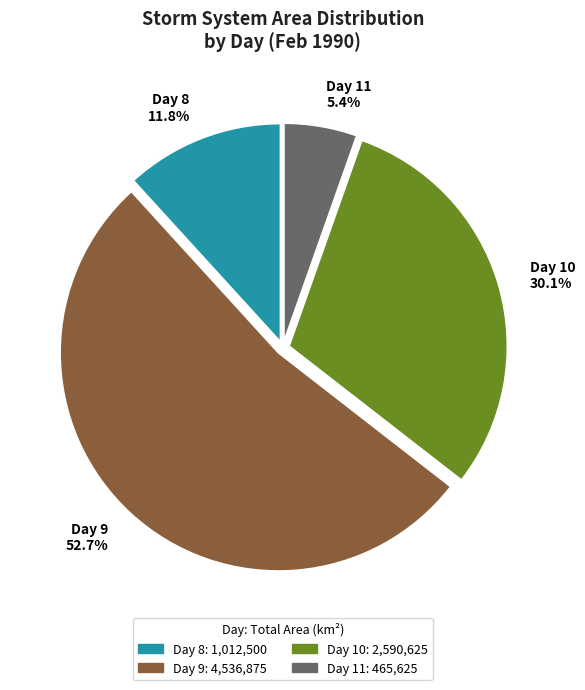

What is the total percentage of Day 8 and Day 10?

41.9%